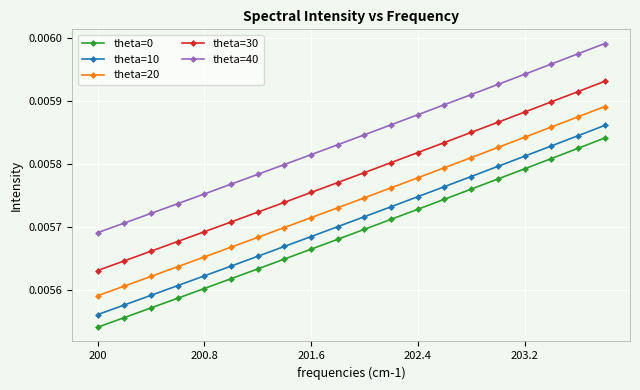

How many theta=20 values are between 0 and 1?

20